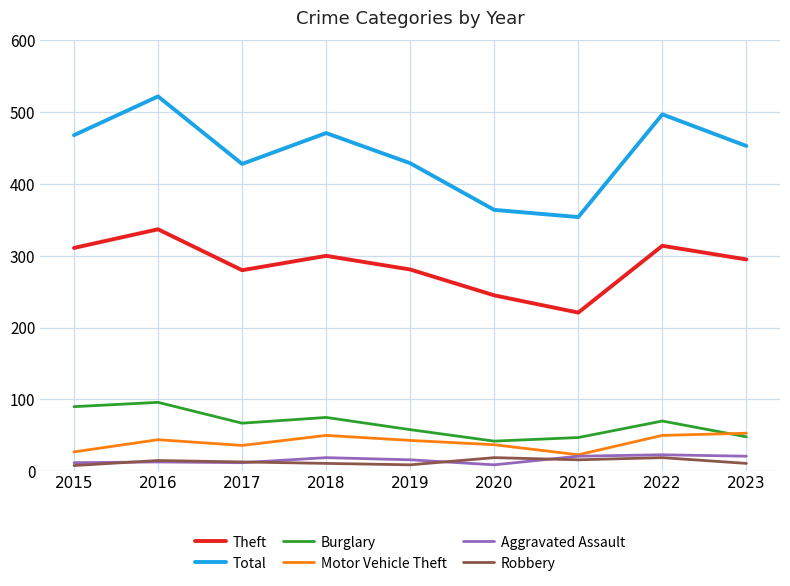

At 2020, list the series in order from largest to smallest.

Total, Theft, Burglary, Motor Vehicle Theft, Robbery, Aggravated Assault